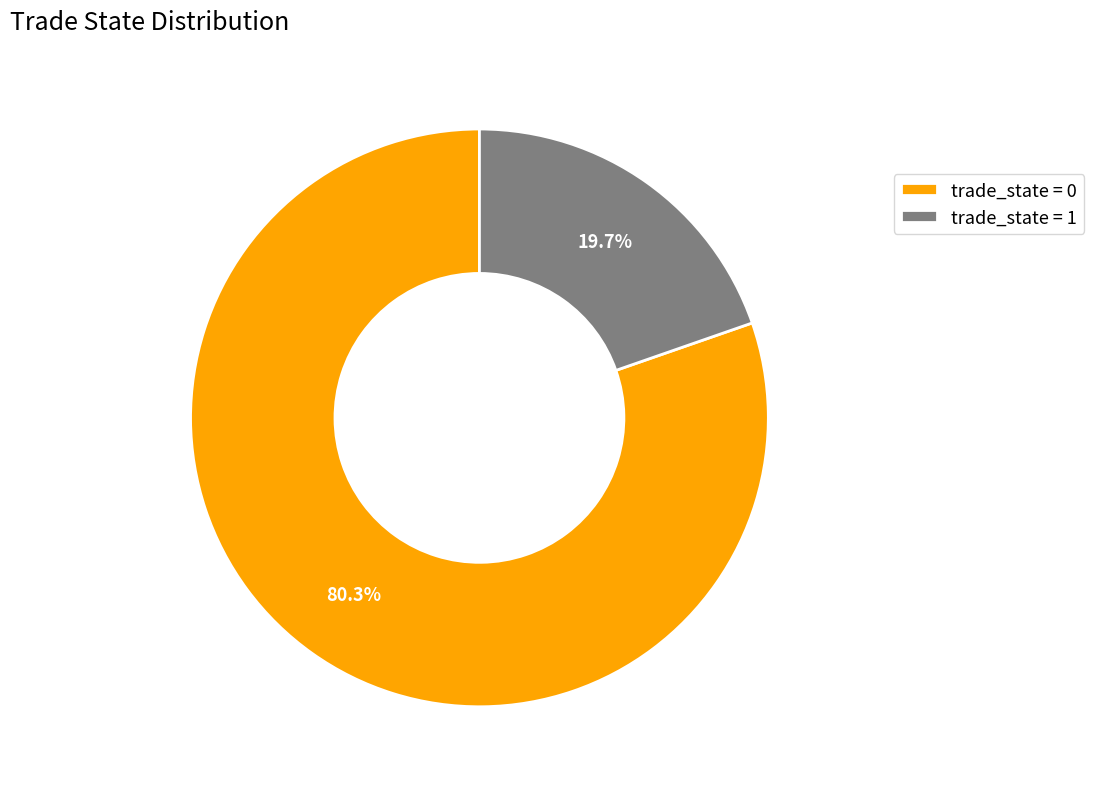

Which category has the smallest portion of the pie?

trade_state = 1